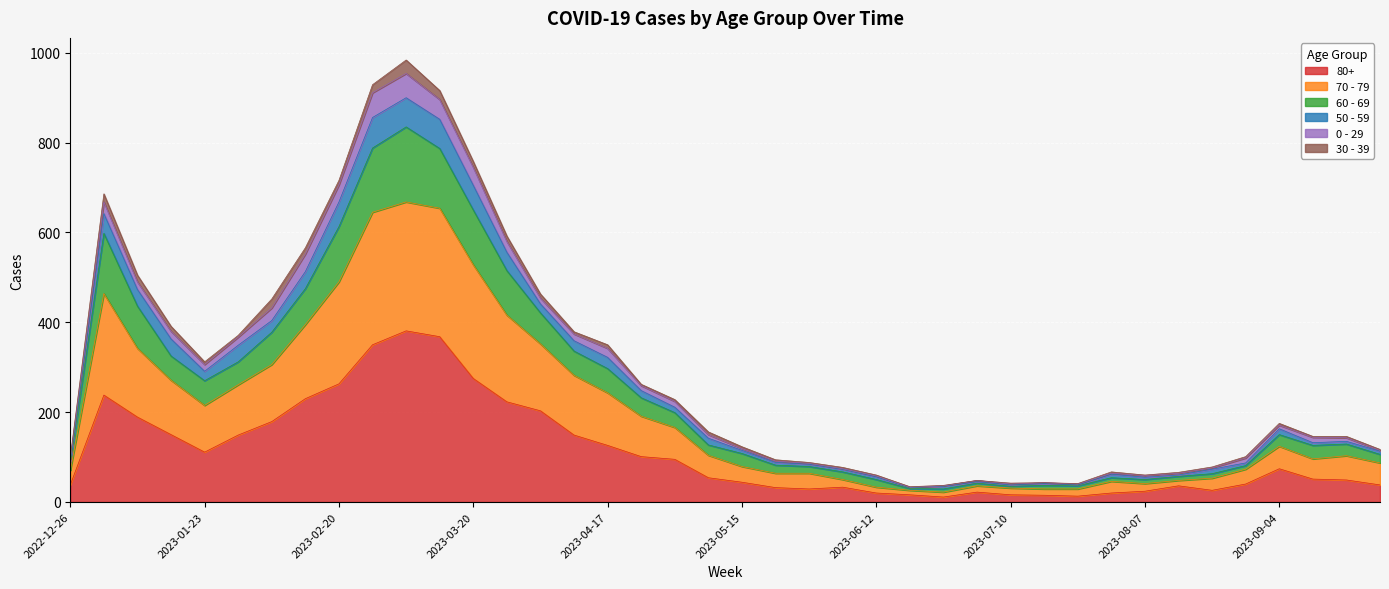

Is it true that 80+ equals 8 at 2023-07-24?

False